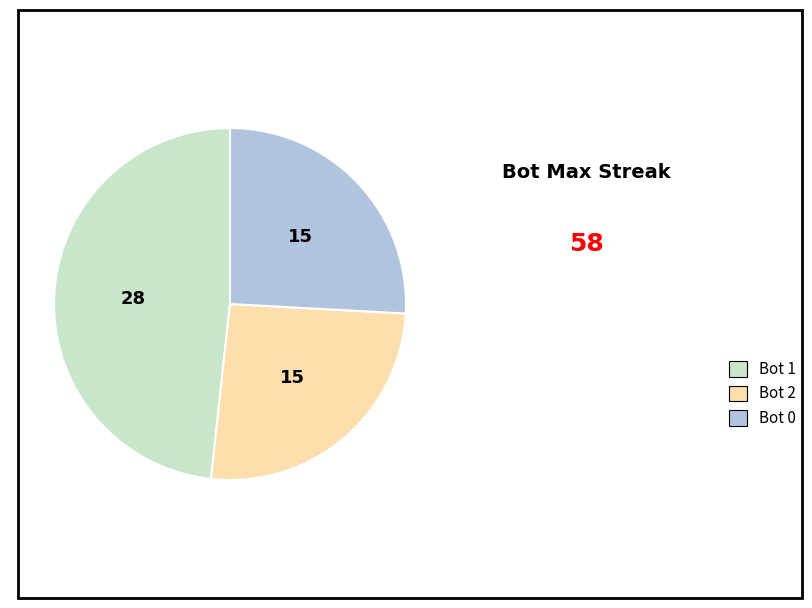

How many slices are in this pie chart?

3